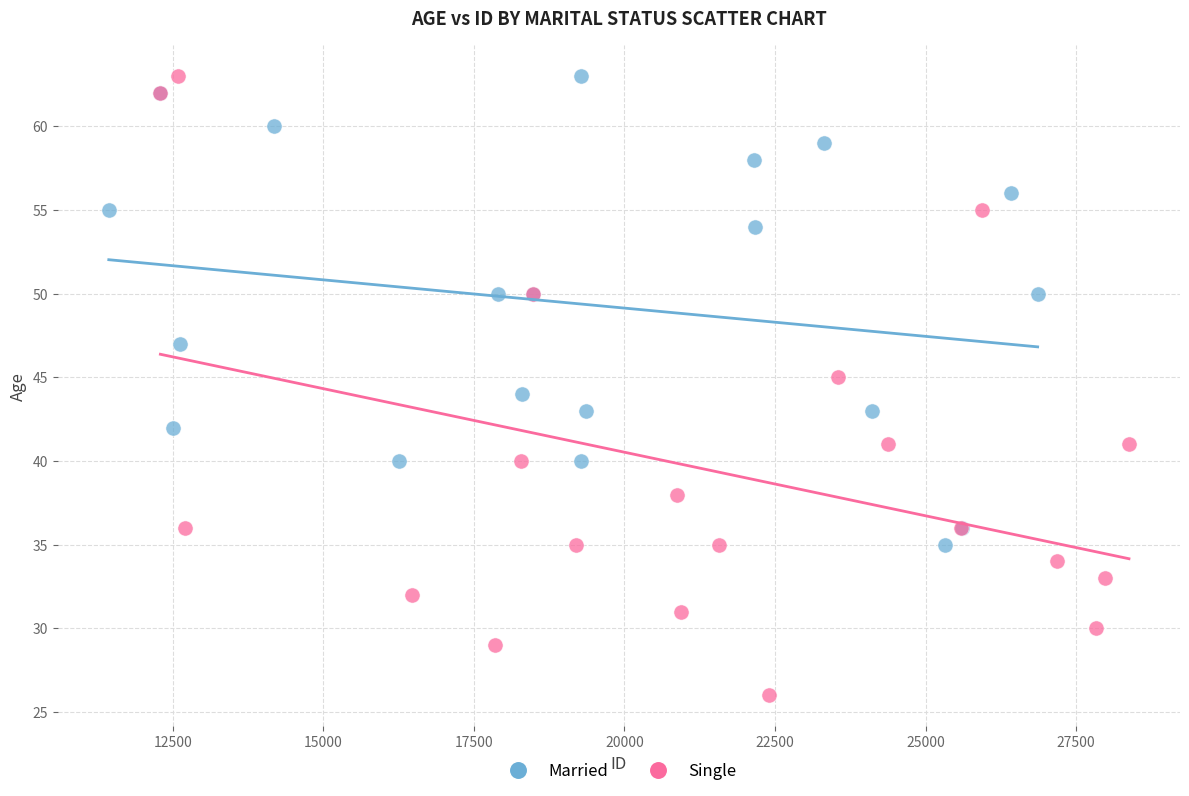

What are all the series names shown in the legend?

Married, Single